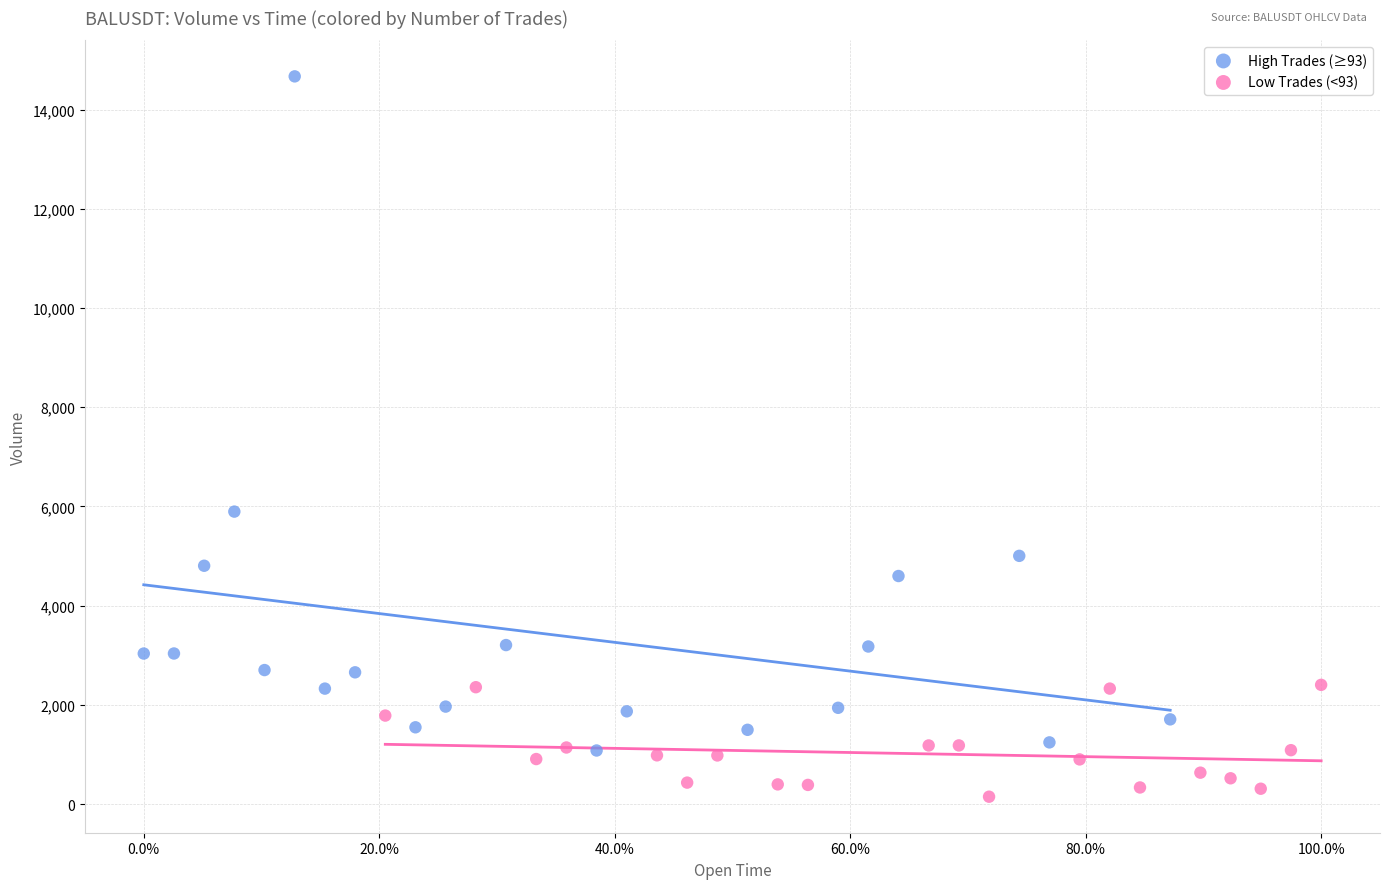

Which series reaches the maximum Y coordinate?

High Trades (≥93)